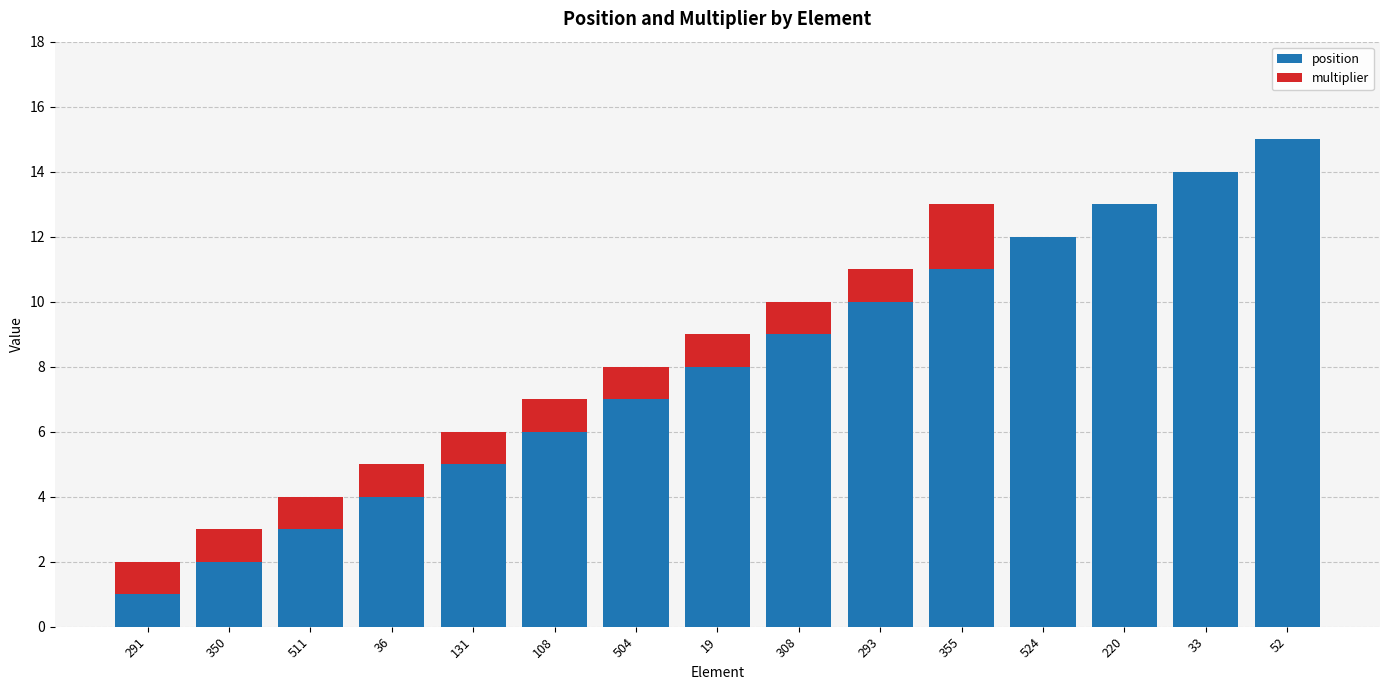

What is the total value across all series at 36?

5